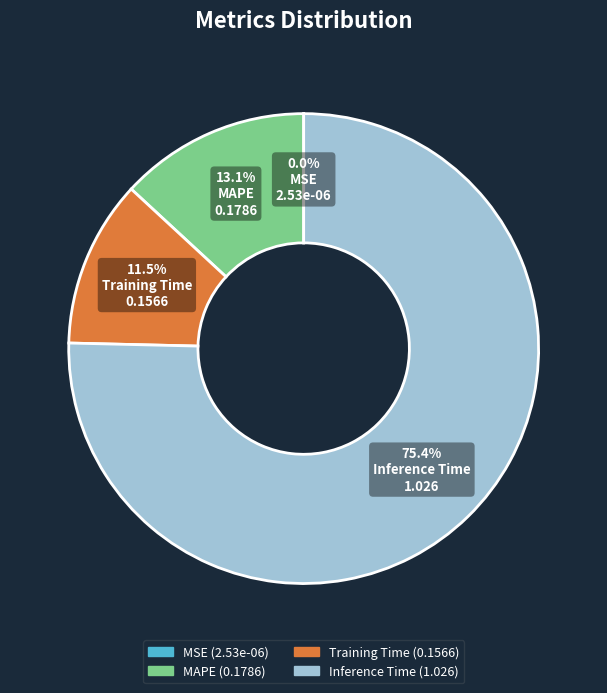

To the nearest percent, what is the difference between the largest and smallest slice percentages?

75%